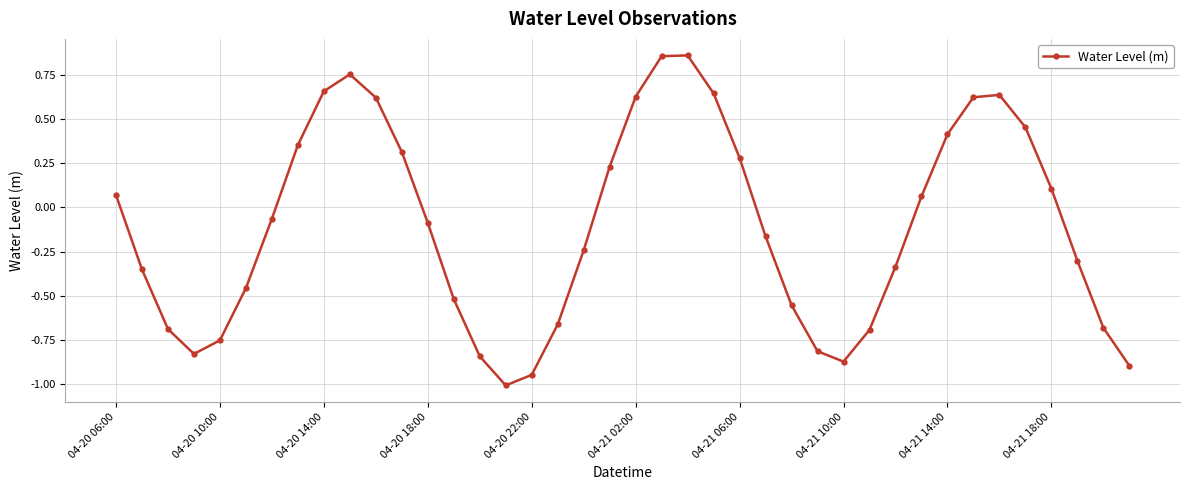

What is the minimum value shown in the chart?

-1.0